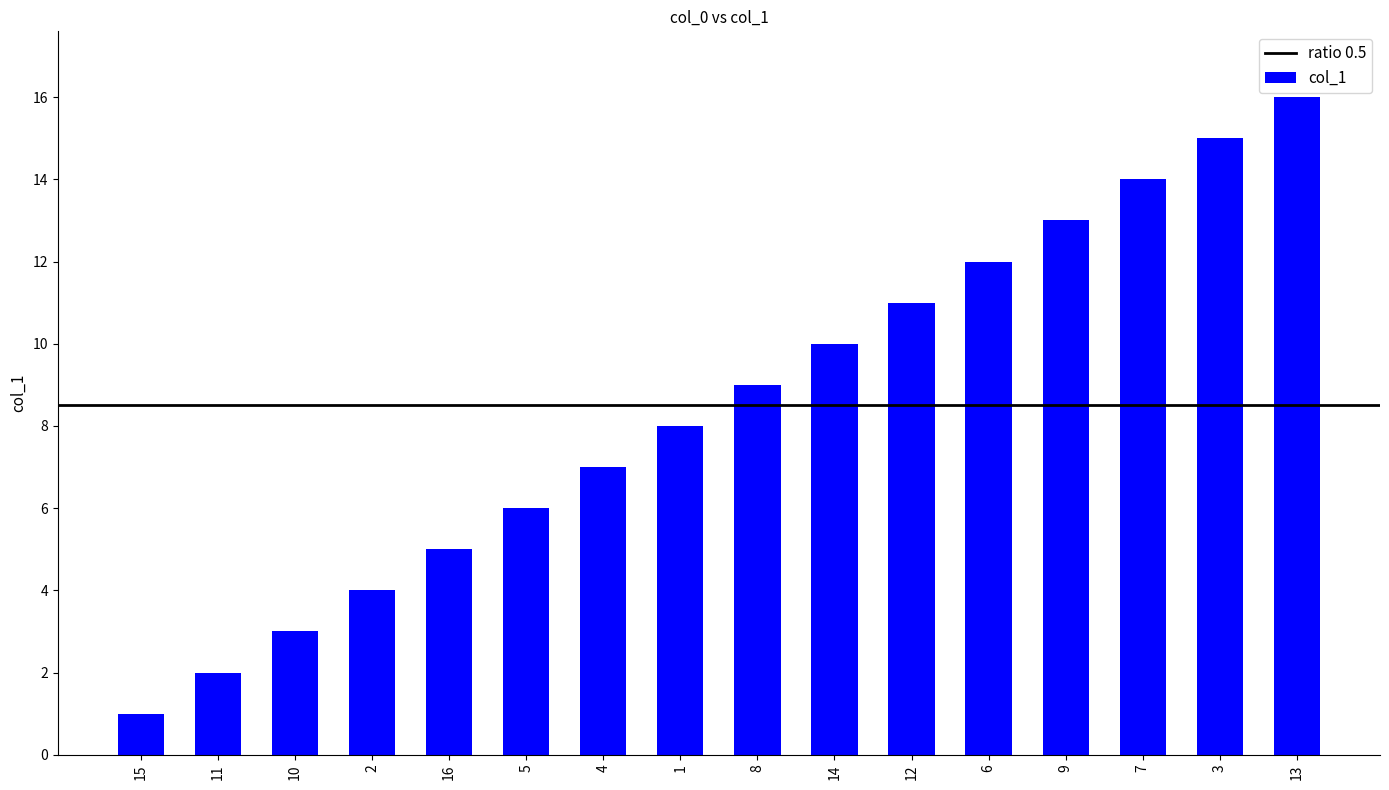

Does the chart contain any negative values?

No